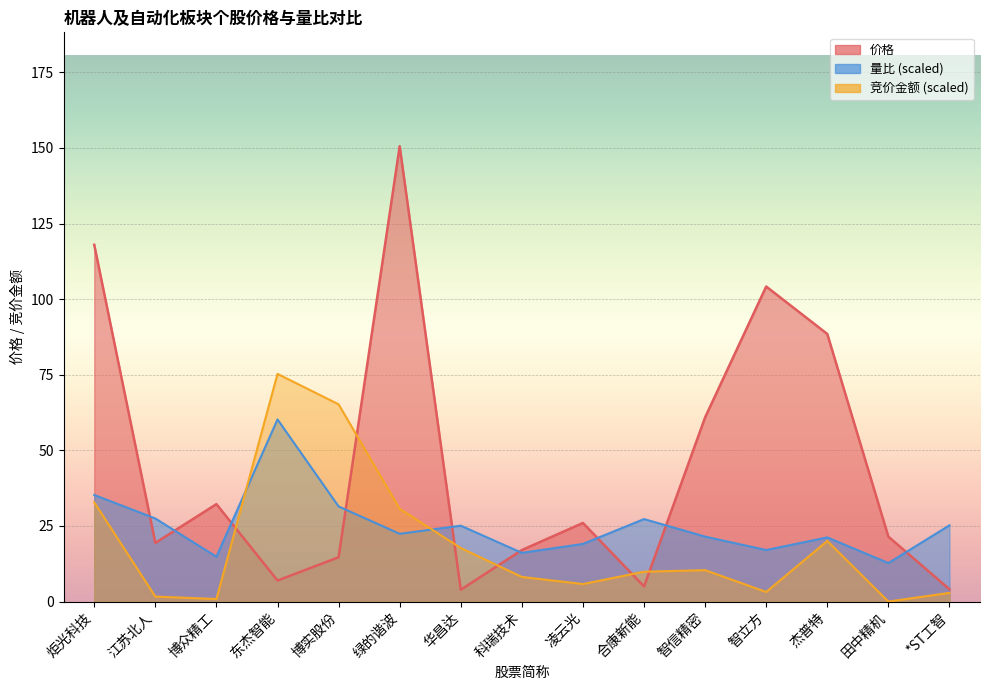

Is it true that 量比 equals 46.2 at 炬光科技?

False